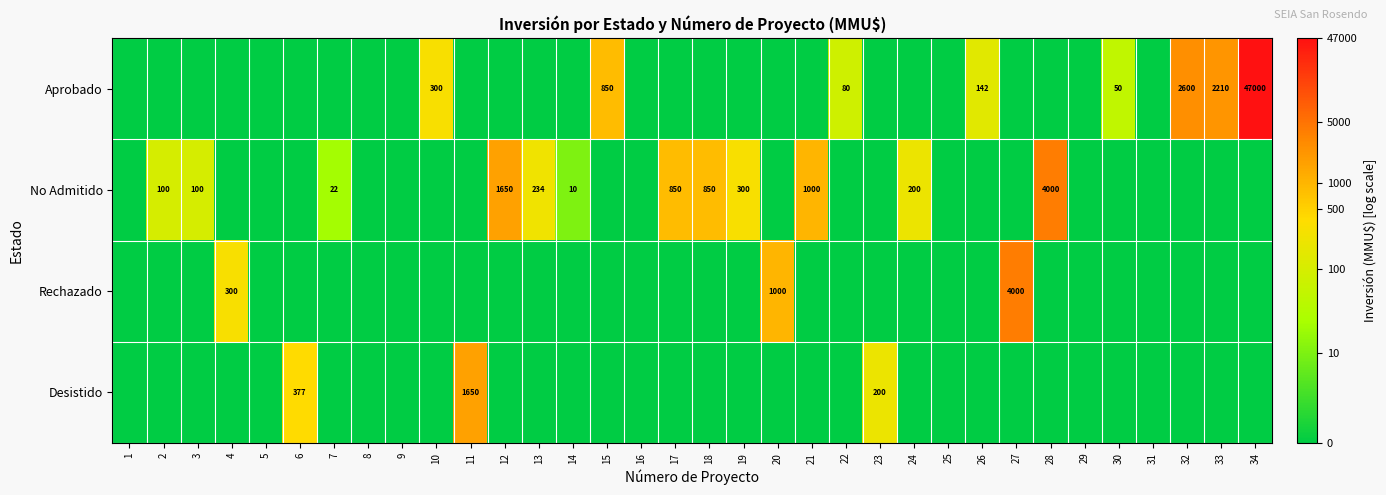

The Aprobado series shows 109 at 22. True or false?

False